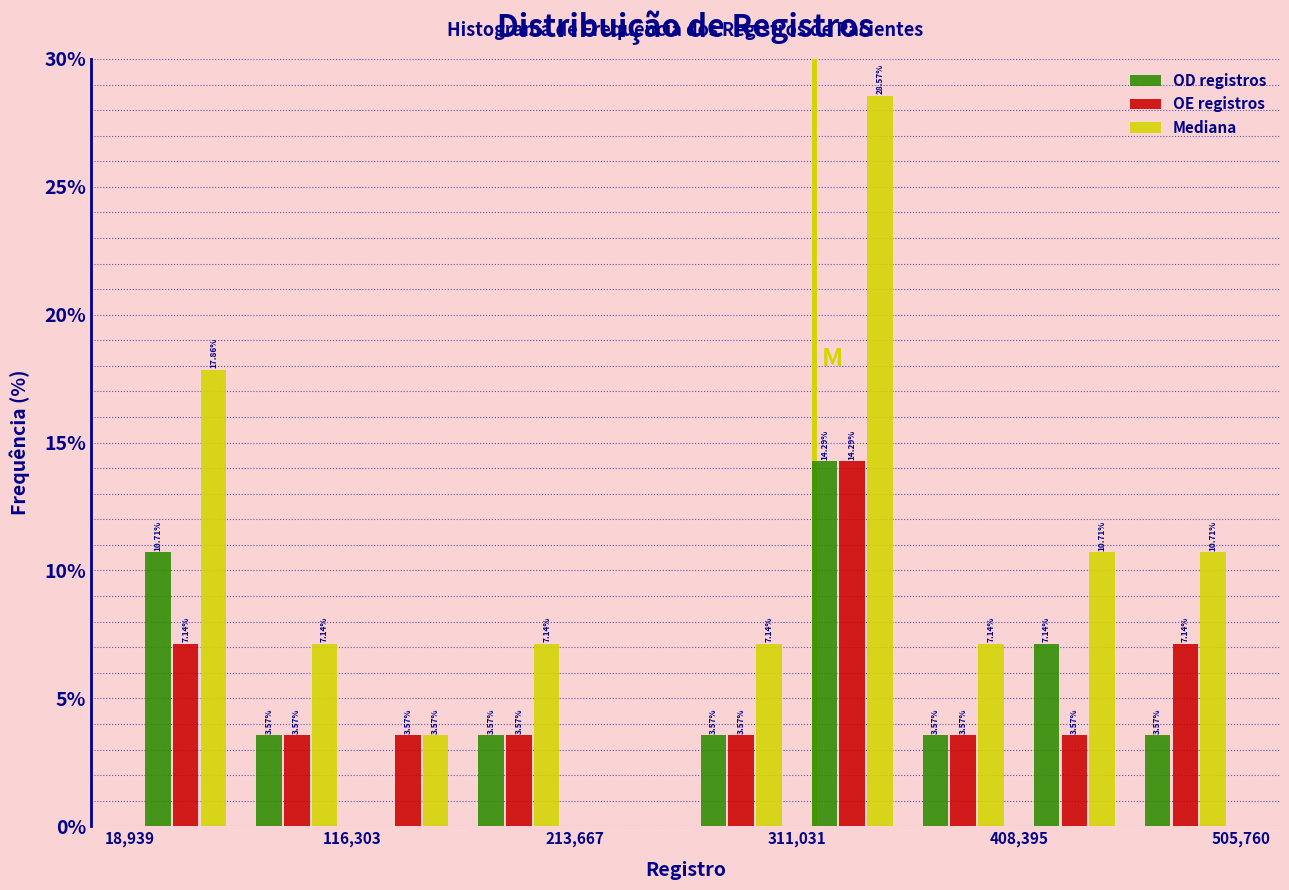

In the OE registros series, which range on the x-axis has the tallest bar?

310000 to 360000